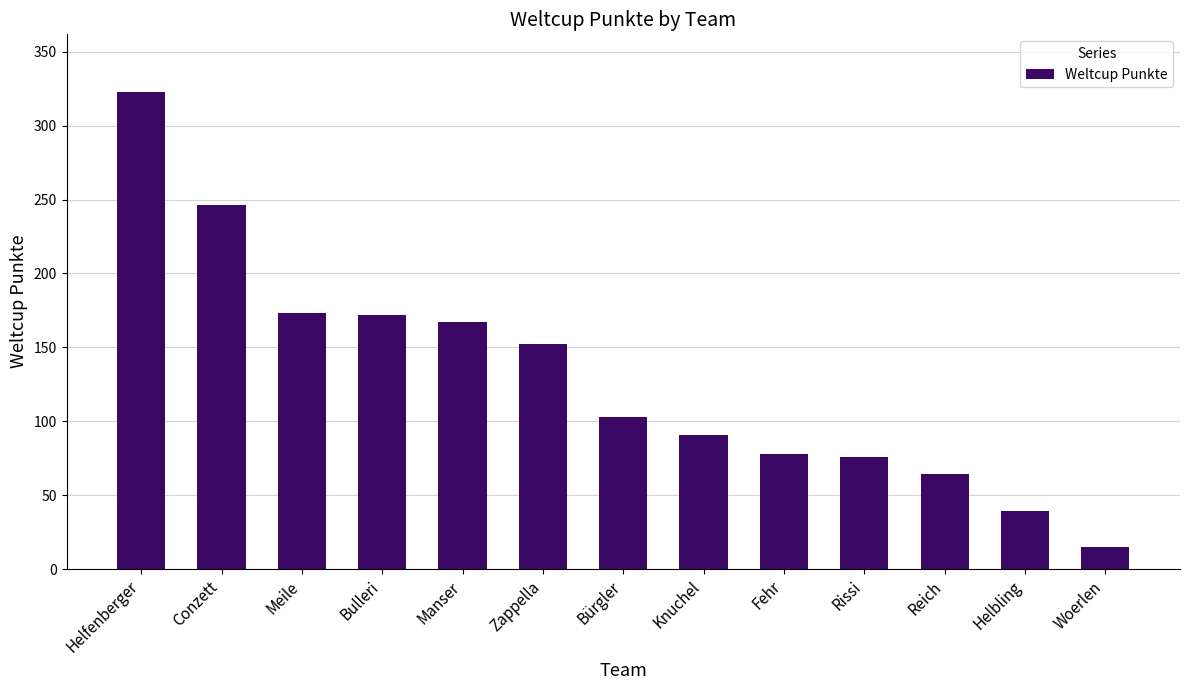

Is it true that the value at Zappella is 72?

False